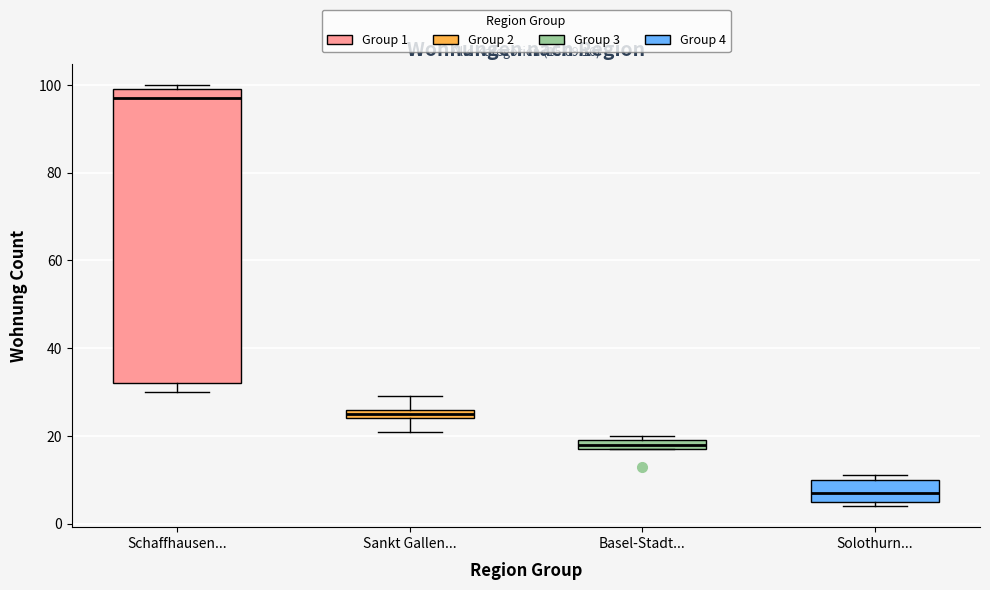

Which box is the tallest, from its lower edge to its upper edge?

Schaffhausen...